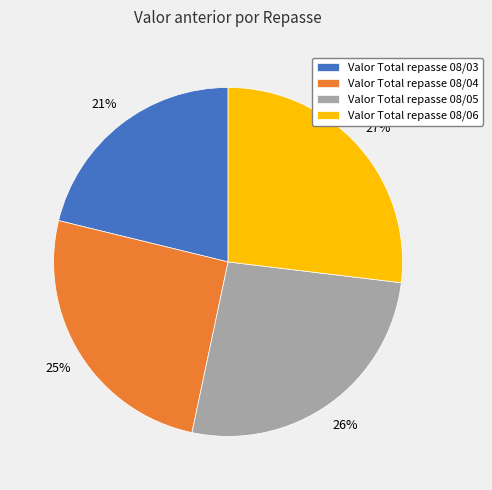

Do Valor Total repasse 08/03 and Valor Total repasse 08/06 together represent more than half of the pie?

No